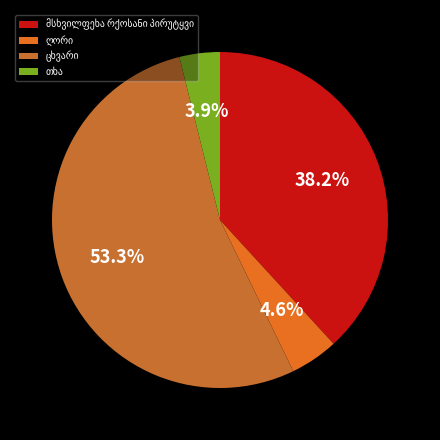

Count the number of slices in the pie.

4